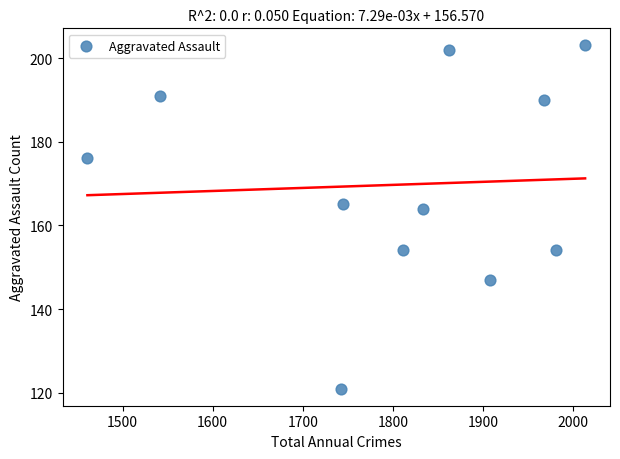

What Y value in the scatter plot is closest to 162?

164